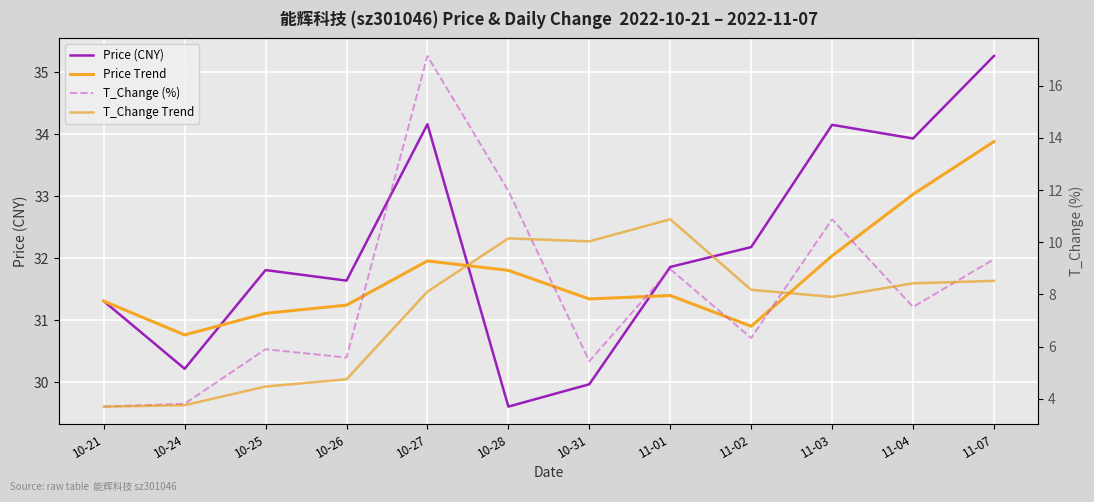

True or false: Price Trend has a value of 42.8 at 11-02.

False